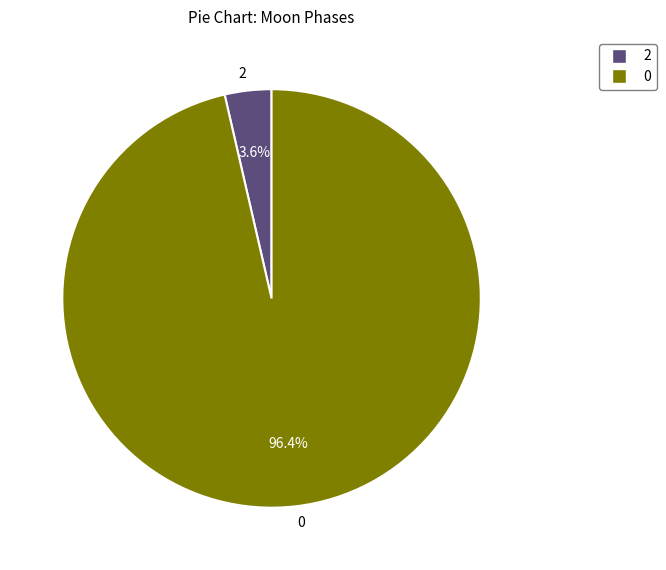

Is 2 the majority of the pie?

No